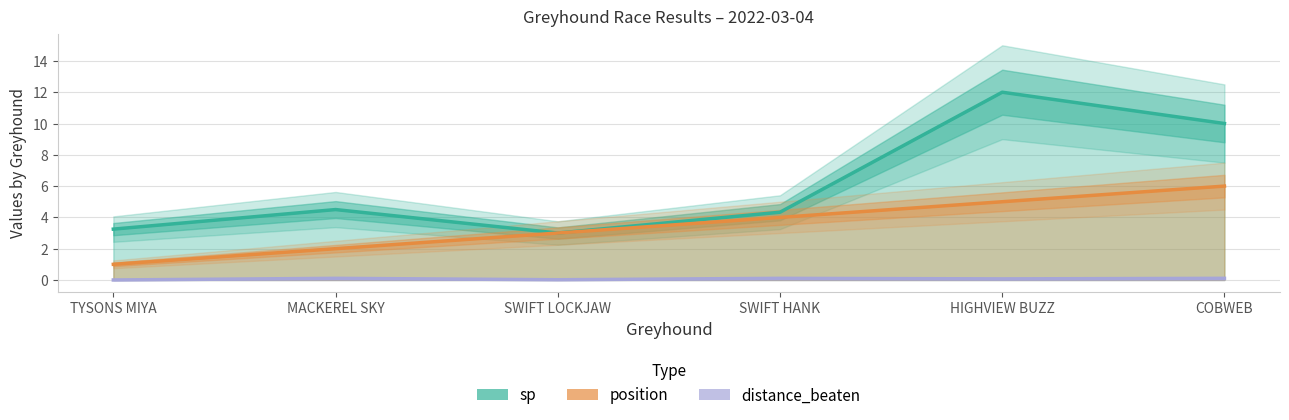

How many values in the distance_beaten series exceed 0?

5